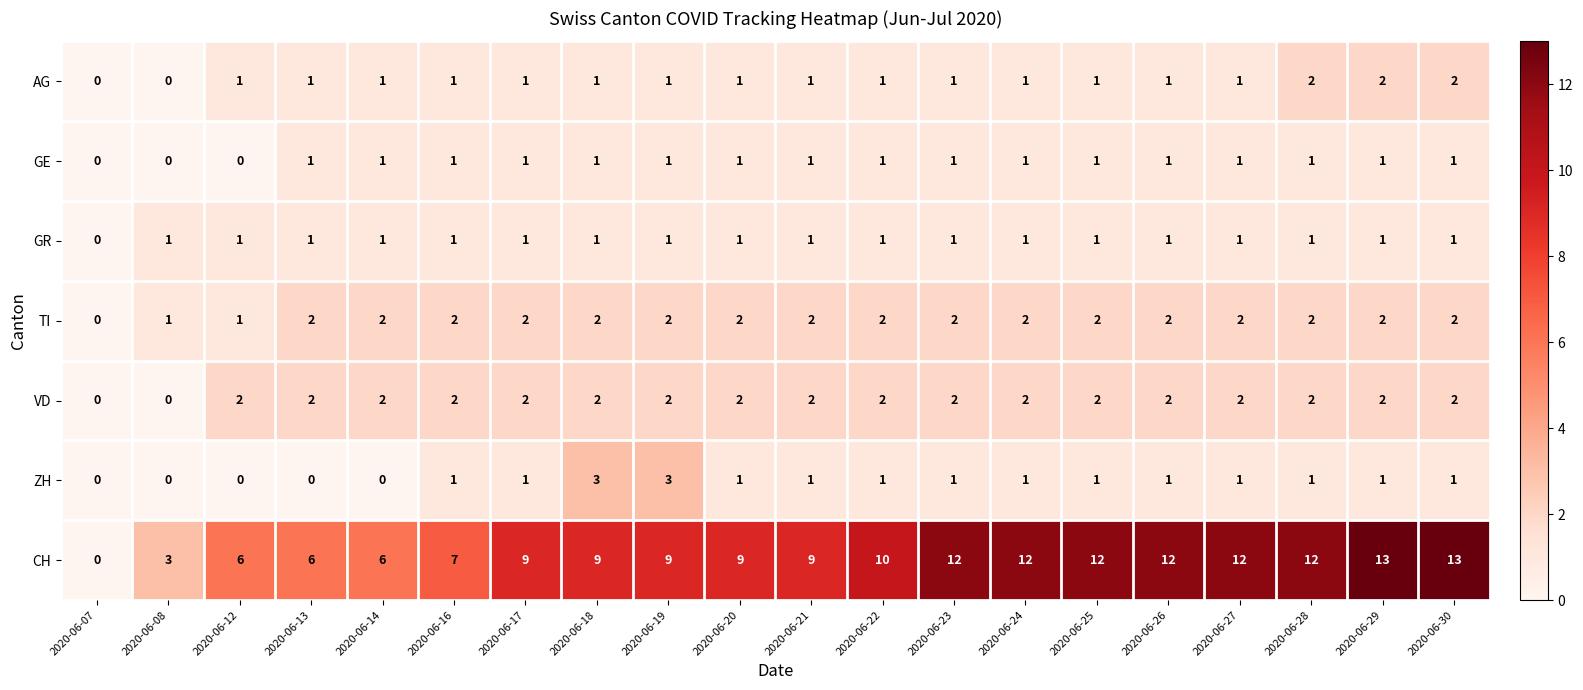

What is the total value across all series at 2020-06-23?

20